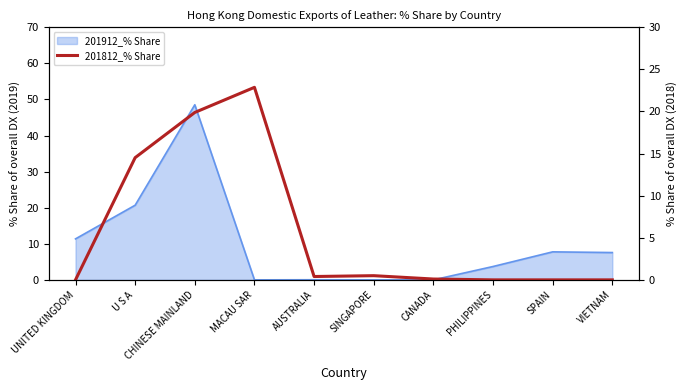

The value at SPAIN is 8.7. True or false?

False